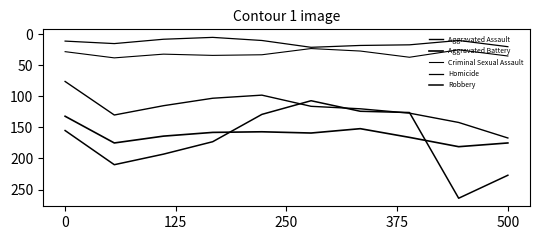

At which category does Aggravated Assault reach its first local valley?

500